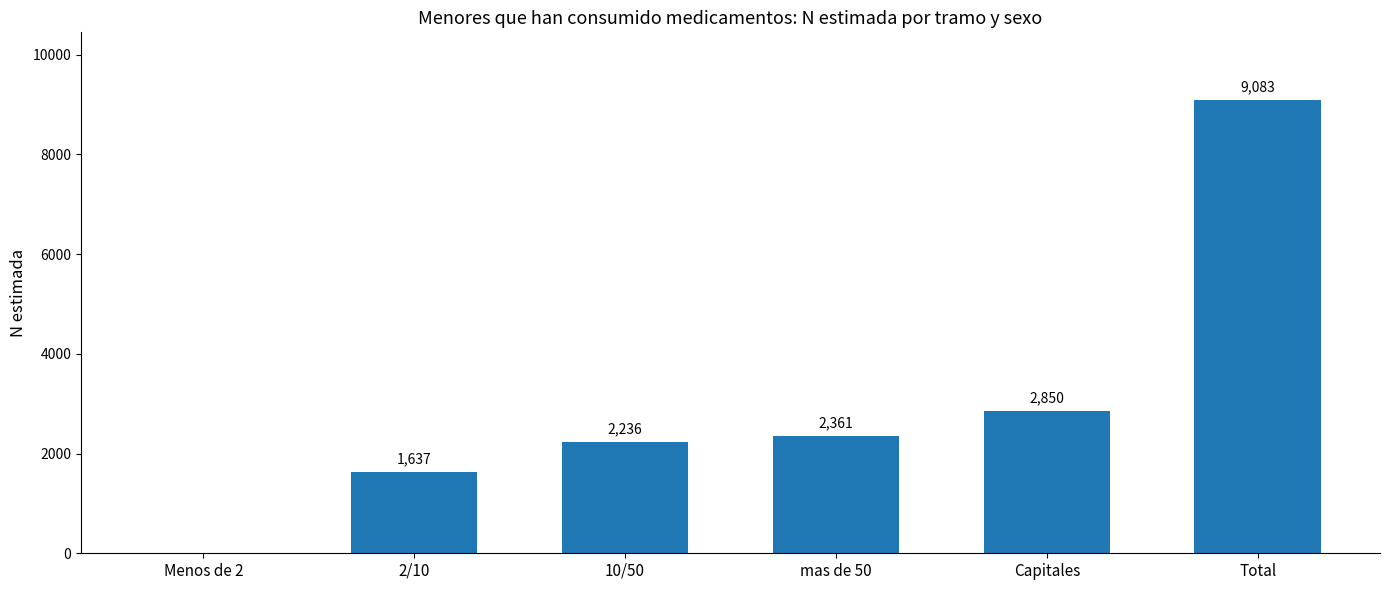

The chart shows a value of 0 at Menos de 2. True or false?

True